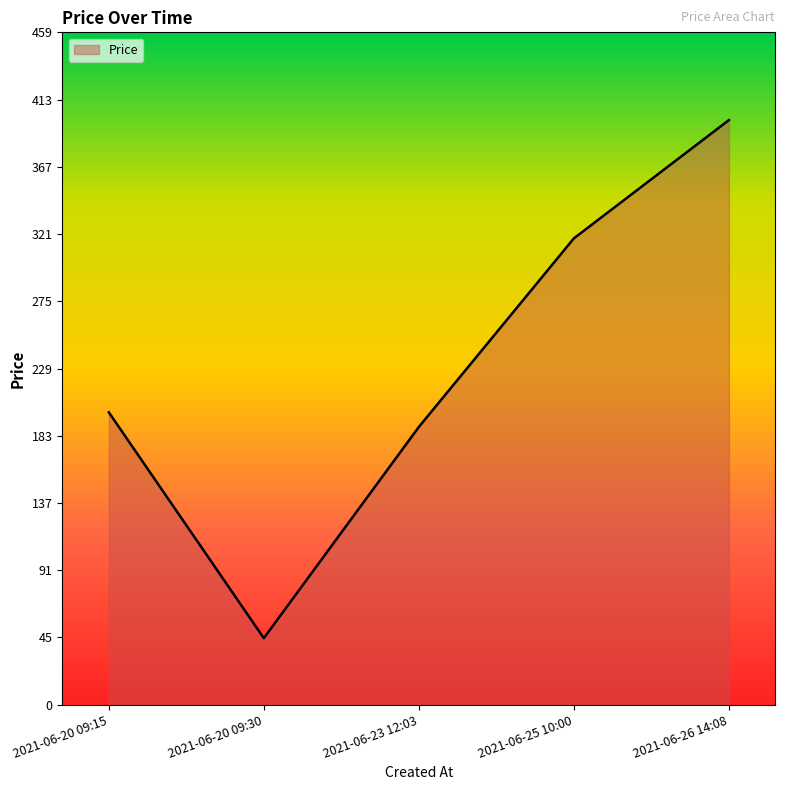

What is the difference between the maximum and second lowest values?

209.9